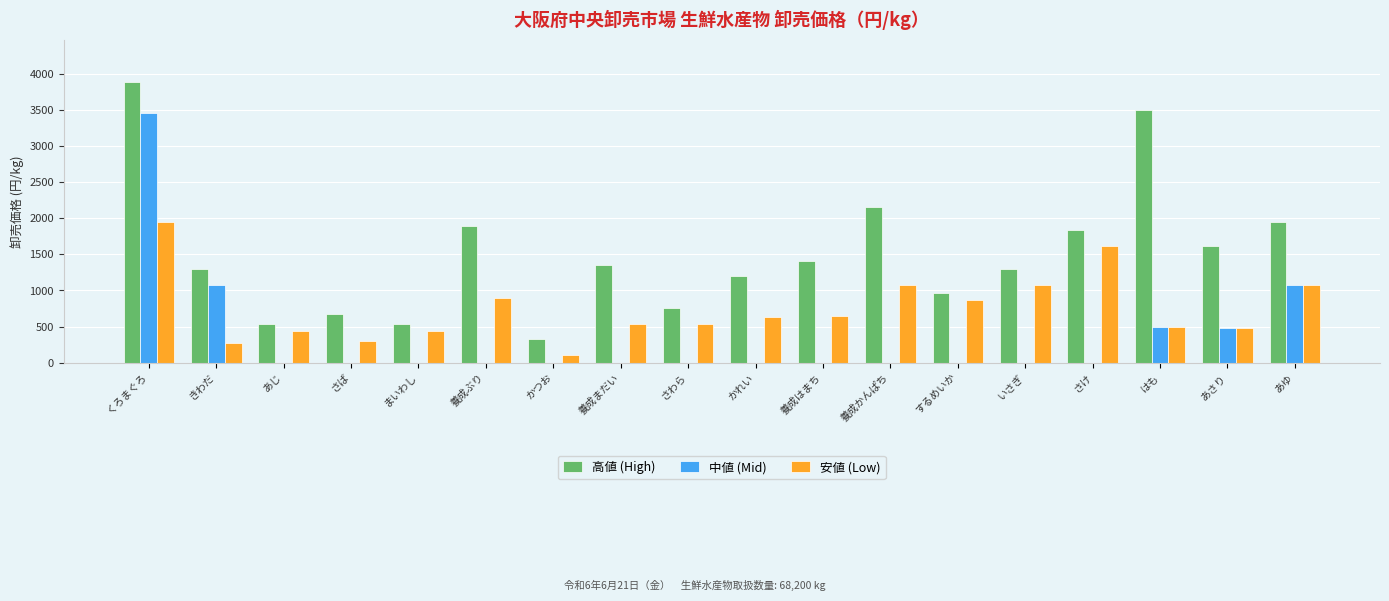

How many groups of bars are there?

18